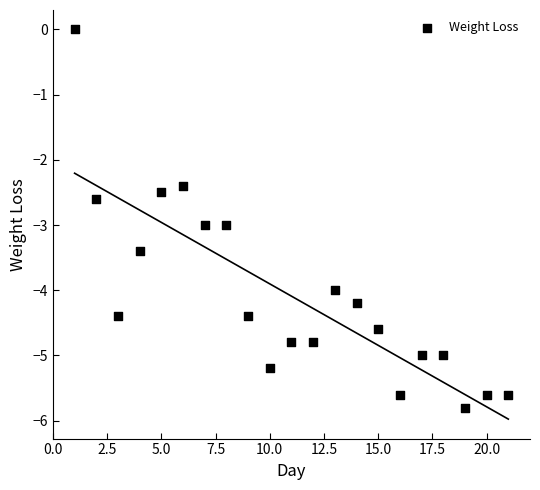

What Y value in the scatter plot is closest to -2?

-2.4